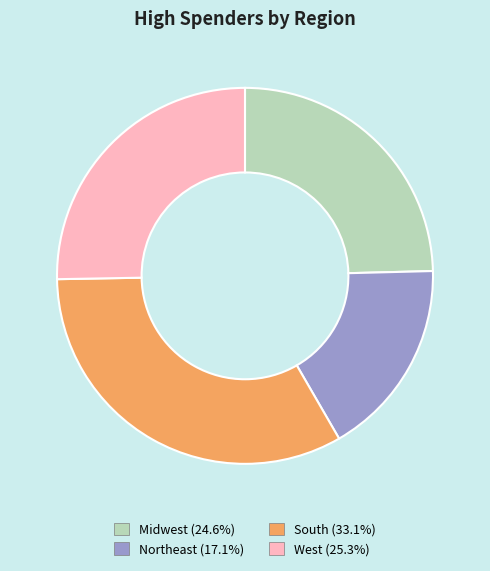

What is the largest slice in the pie chart?

South